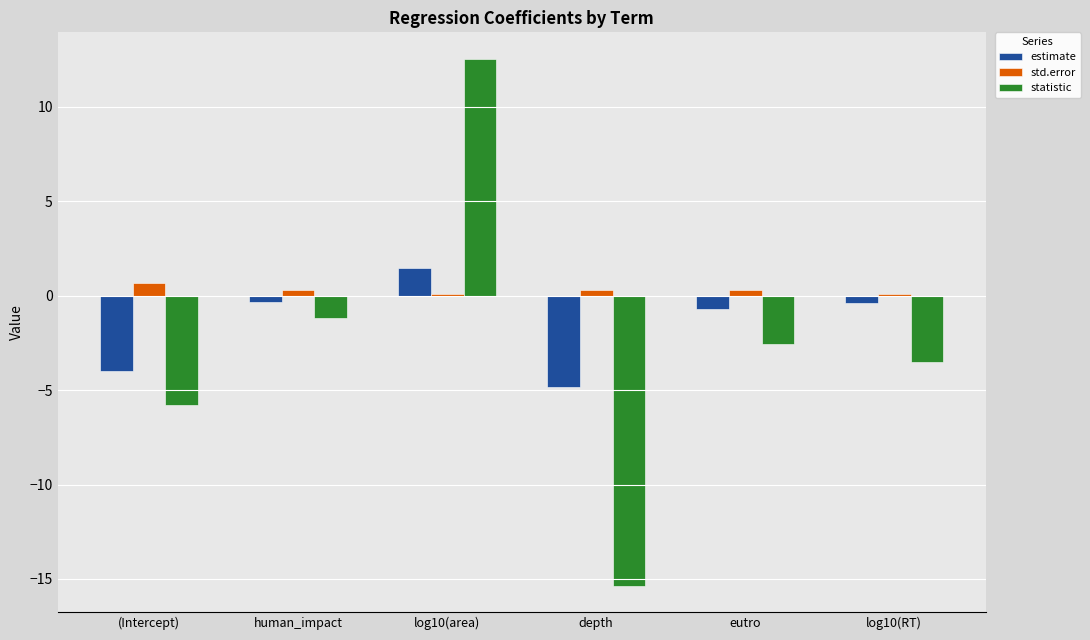

What is the label of the 2nd bar from the right?

eutro